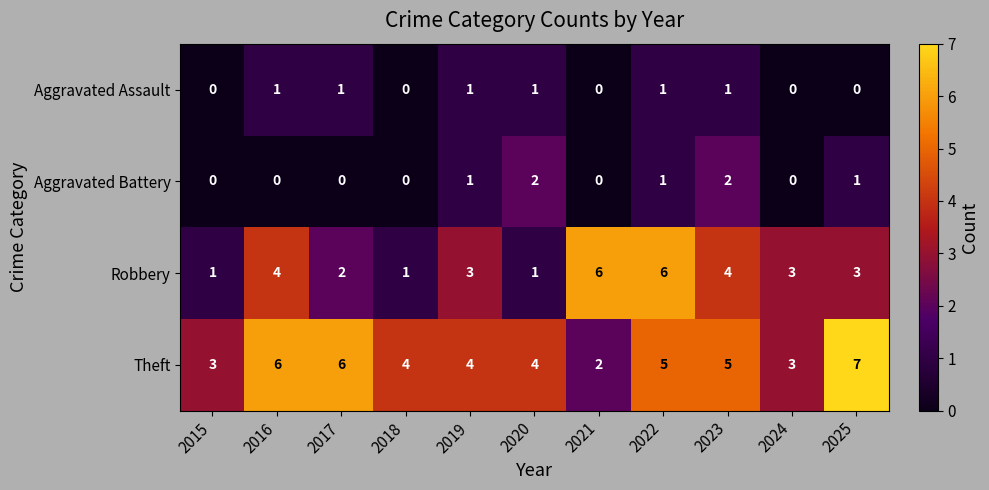

How many distinct data groups are displayed?

4